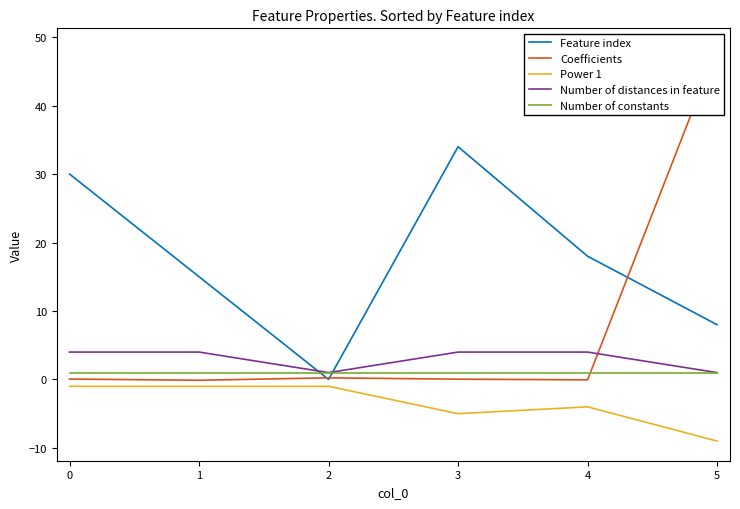

True or false: Number of constants has a value of 1 at 2.

True